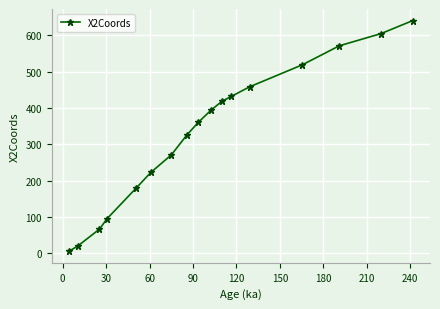

What is the value of the 11th point from the left?

418.6